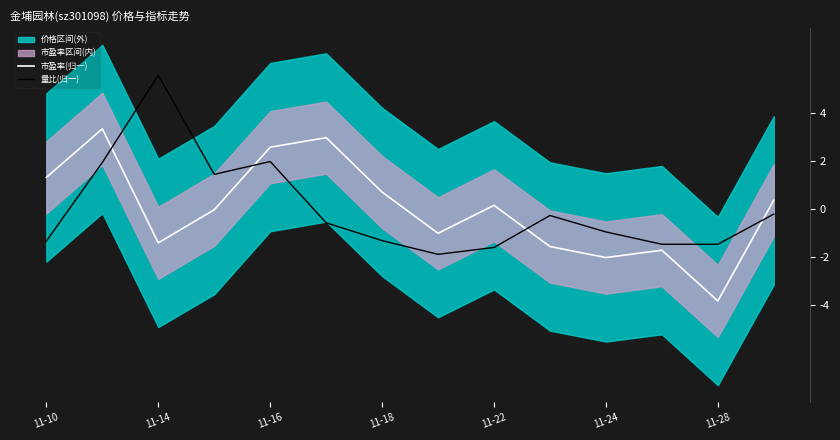

List the series in order of their overall mean, lowest first.

市盈率(归一), 量比(归一)